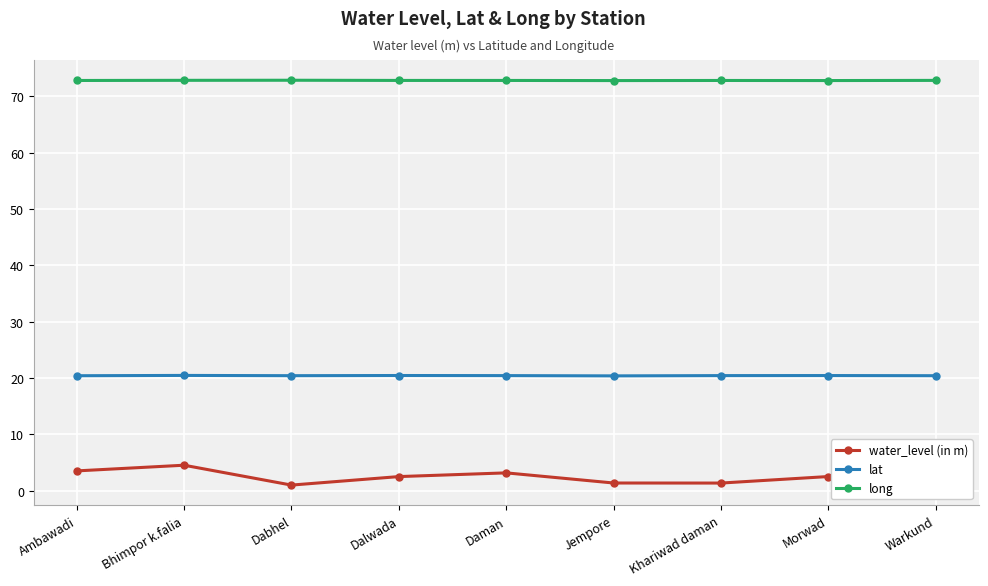

True or false: lat and water_level (in m) cross at least once.

False